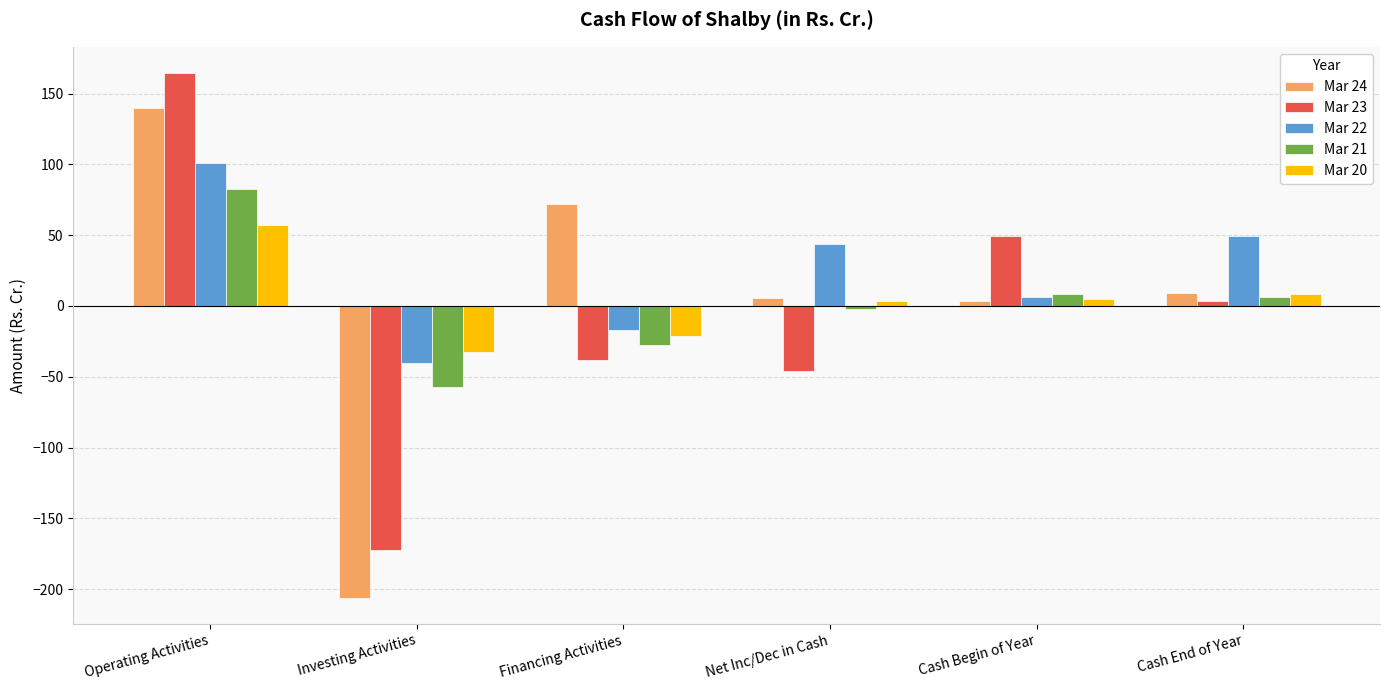

What is the sum of all Mar 24 values?

24.3